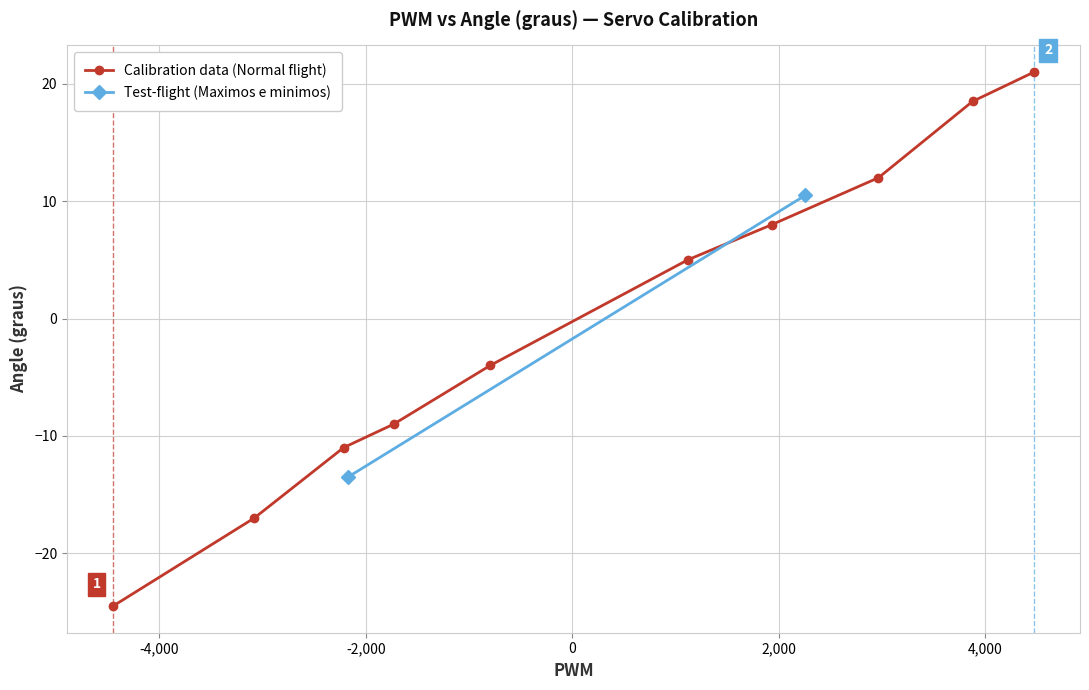

True or false: Calibration data (Normal flight) has more than 0 interior local peaks.

False